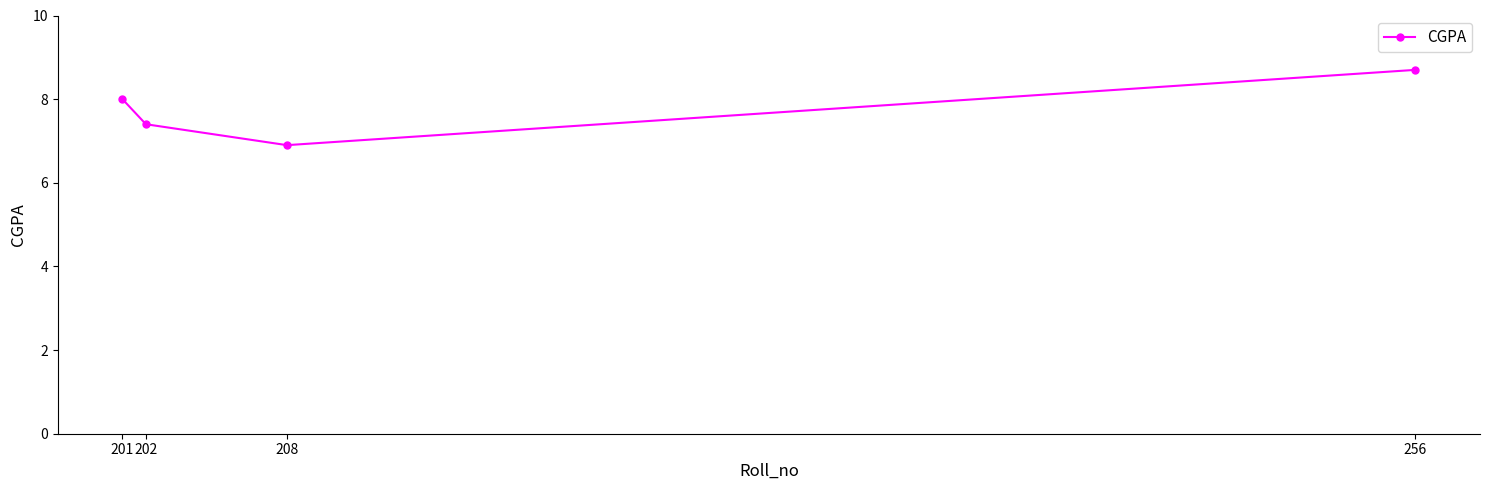

The chart shows a value of 6.9 at 208. True or false?

True